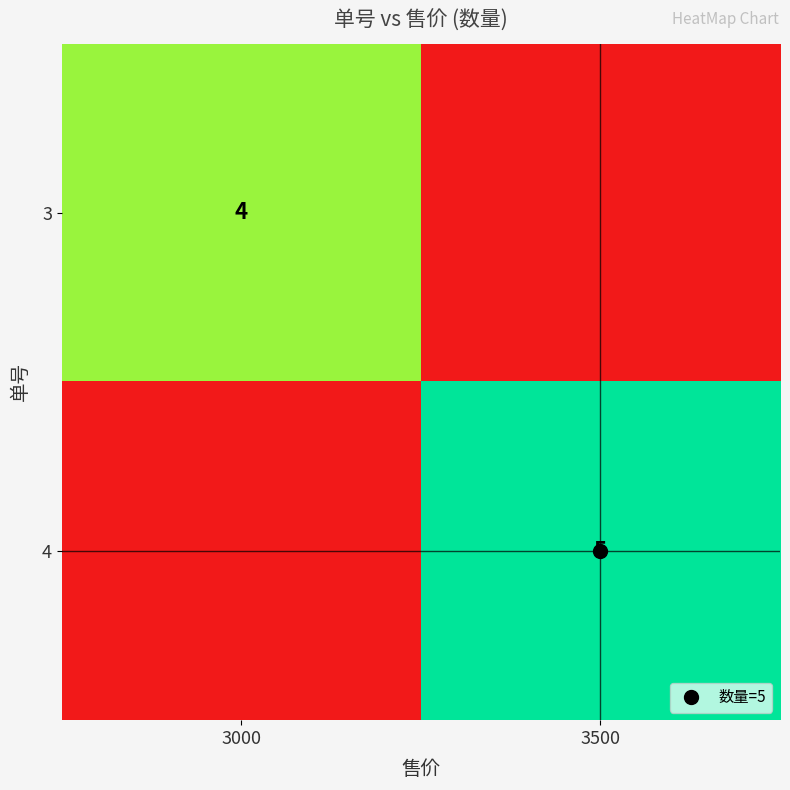

Which label corresponds to the largest value in the chart?

3500